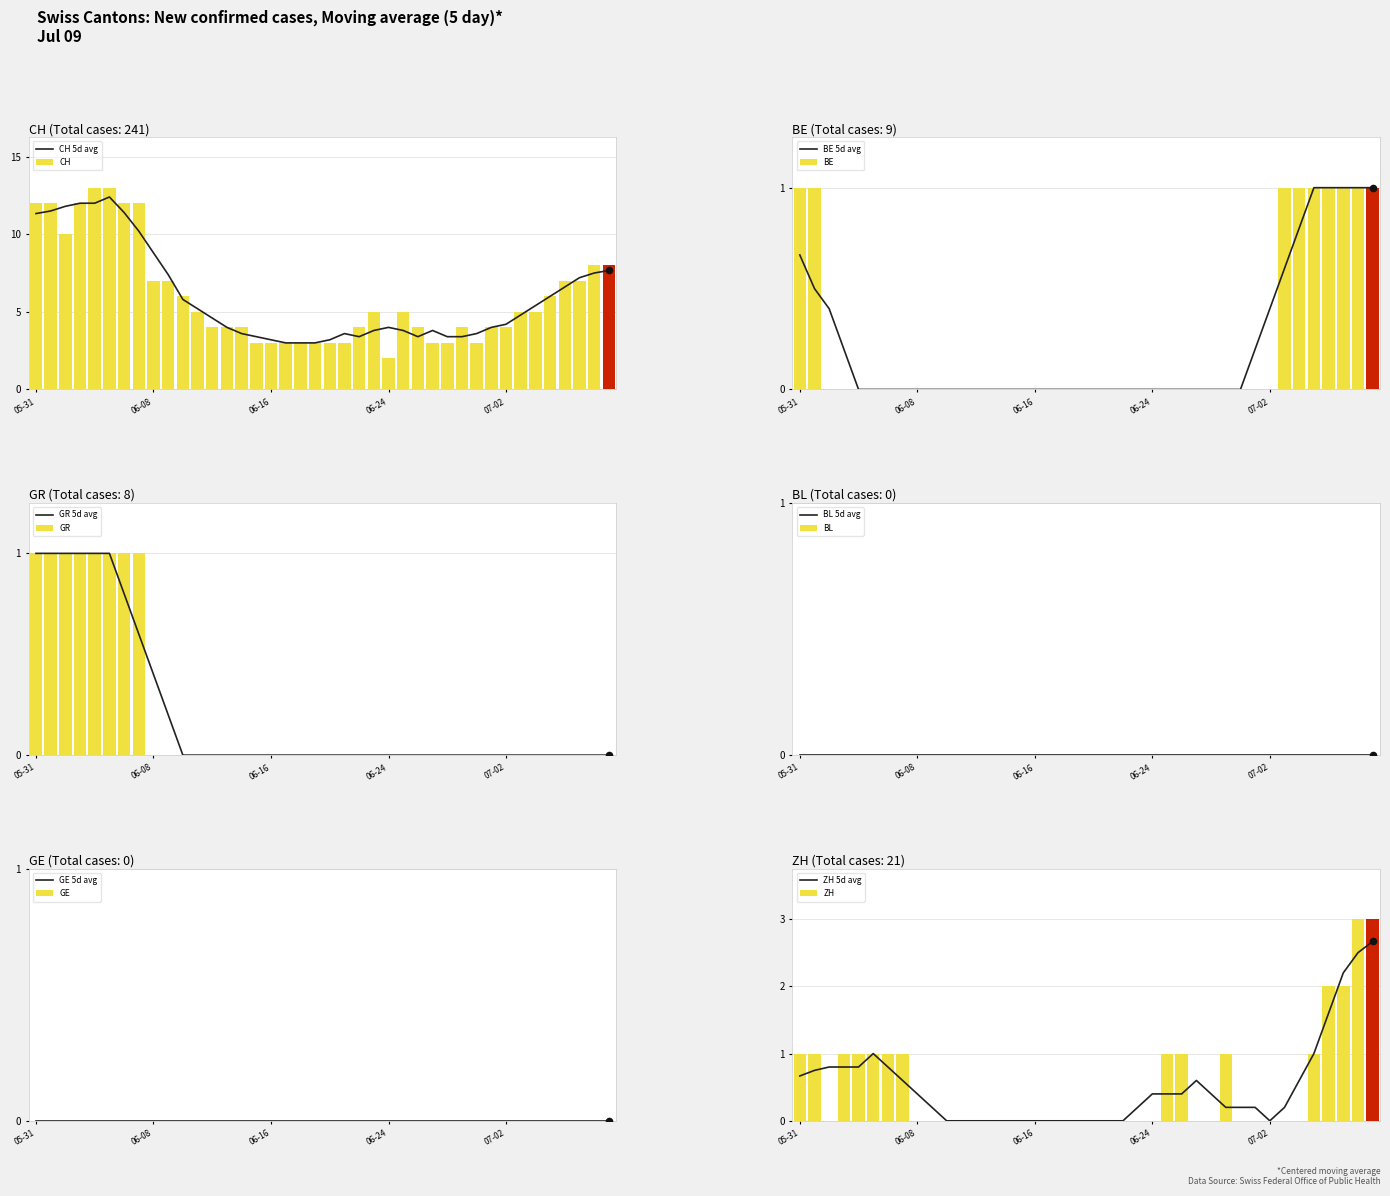

What is the sum of all GR values?

8